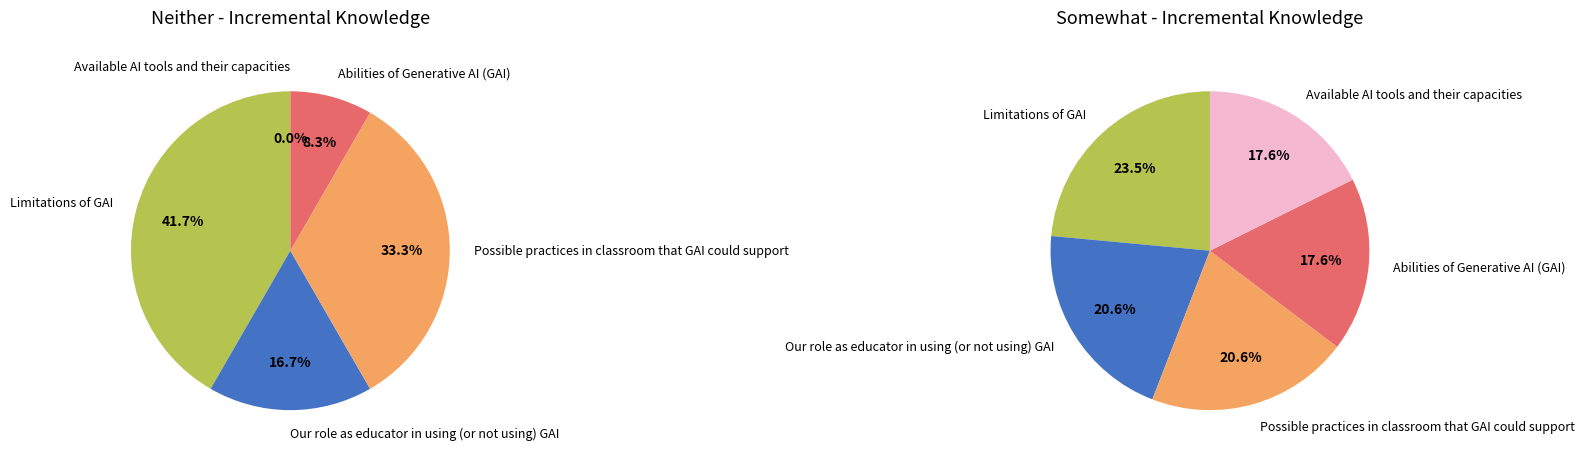

Count the number of slices in the pie.

5